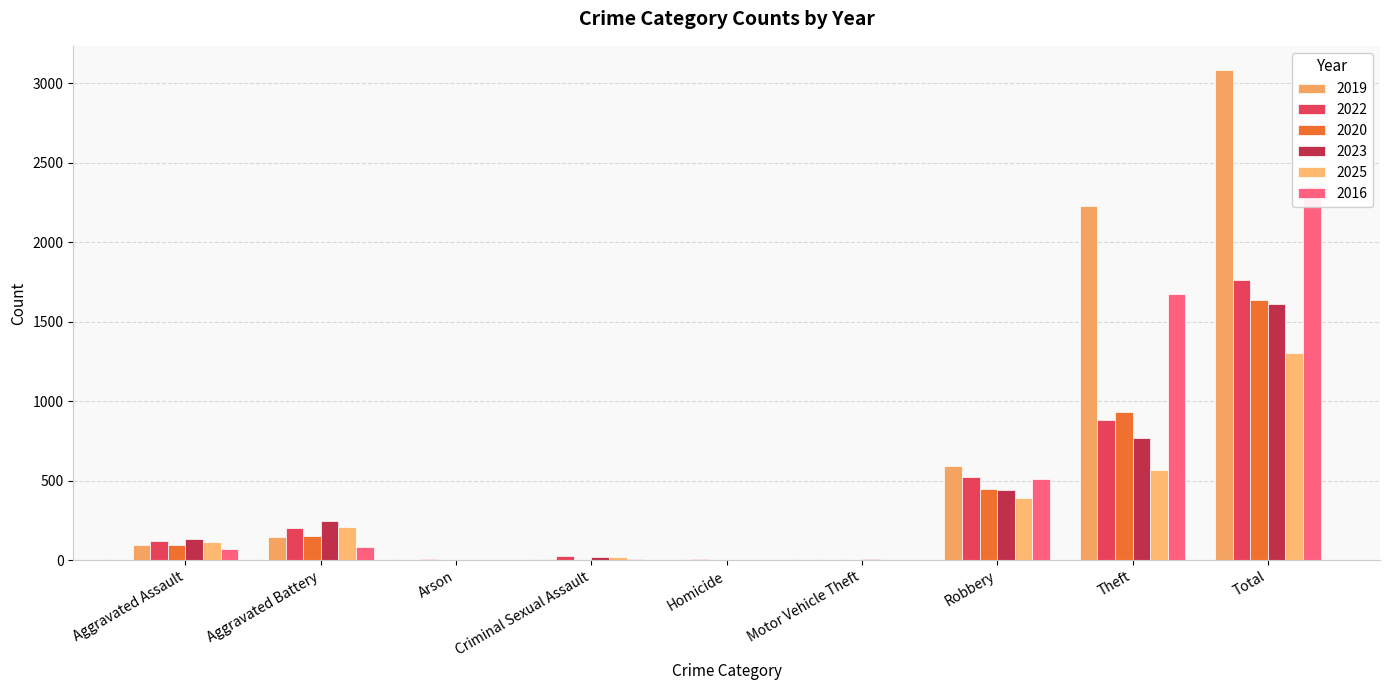

At Total, list the series in order from largest to smallest.

2019, 2016, 2022, 2020, 2023, 2025